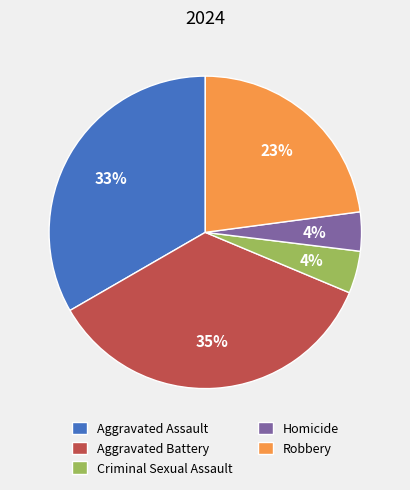

Which category has the biggest portion of the pie?

Aggravated Battery